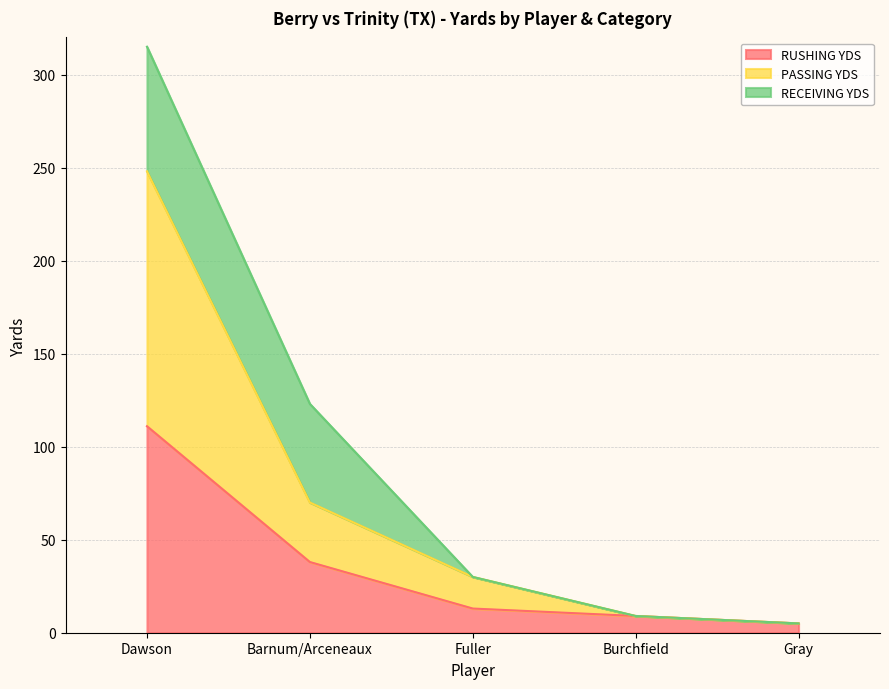

At which category is the sum across all series the highest?

Dawson